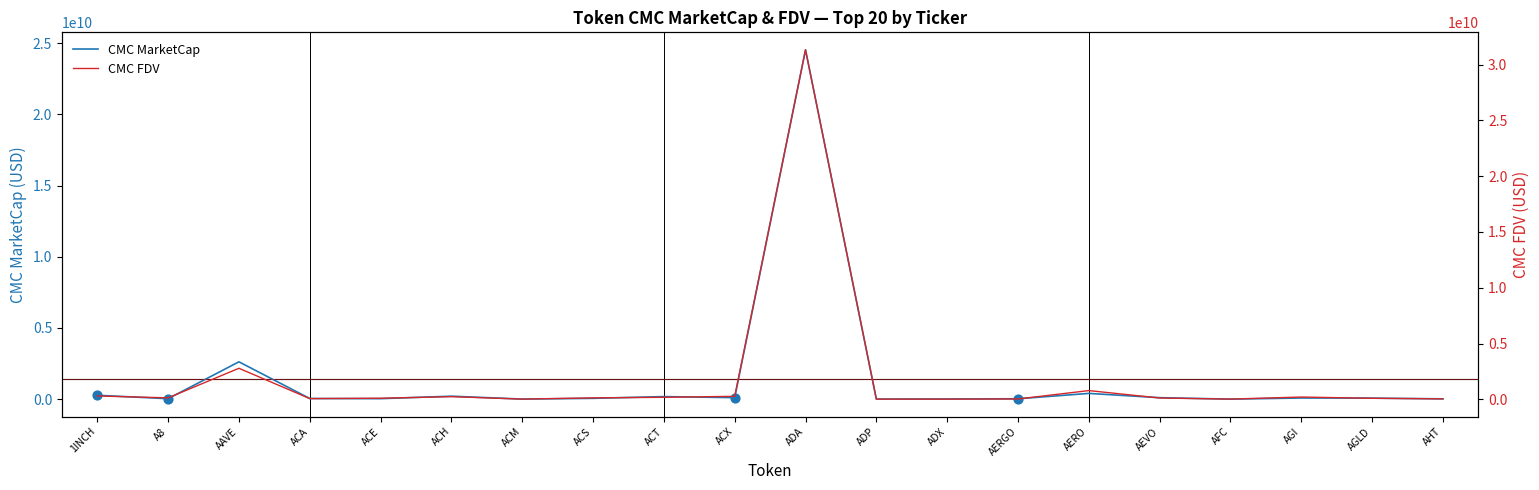

At how many categories does at least one series exceed 23538108486?

1